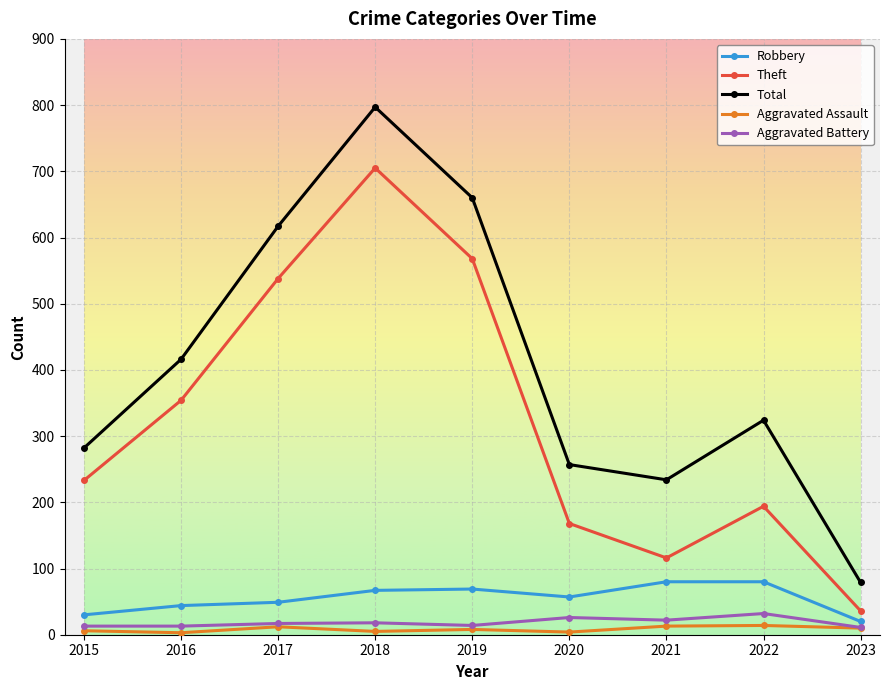

What is the sum of all Aggravated Battery values?

166